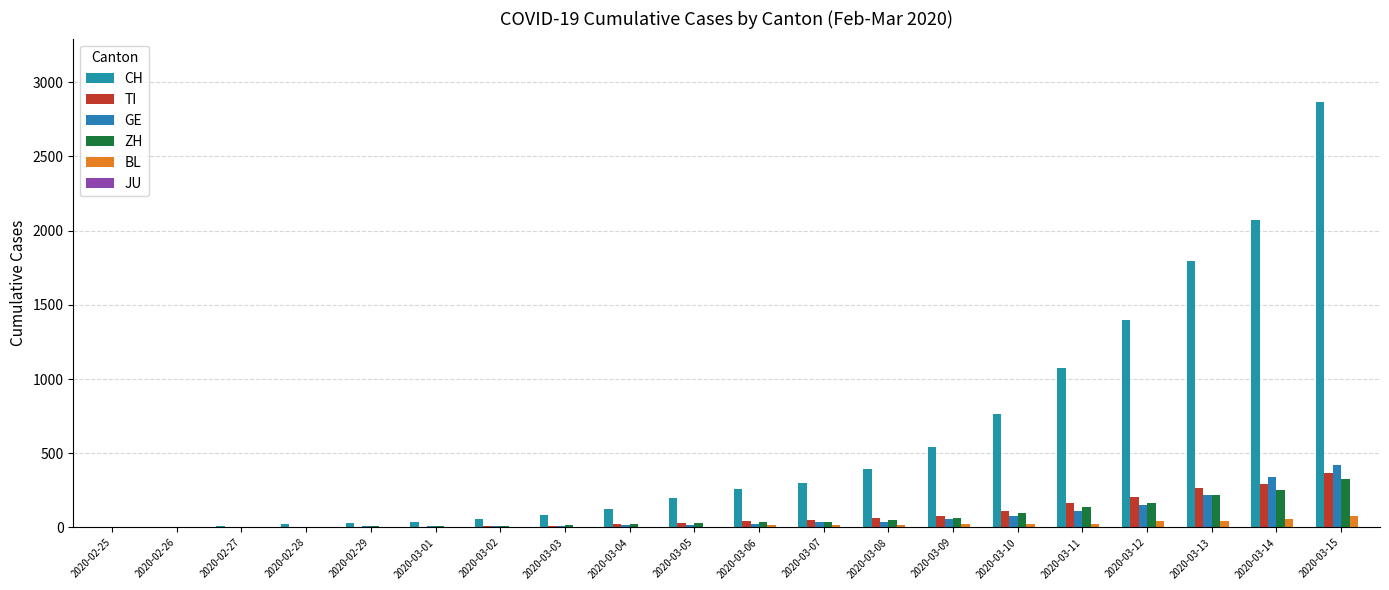

Which series has the widest spread of values?

CH